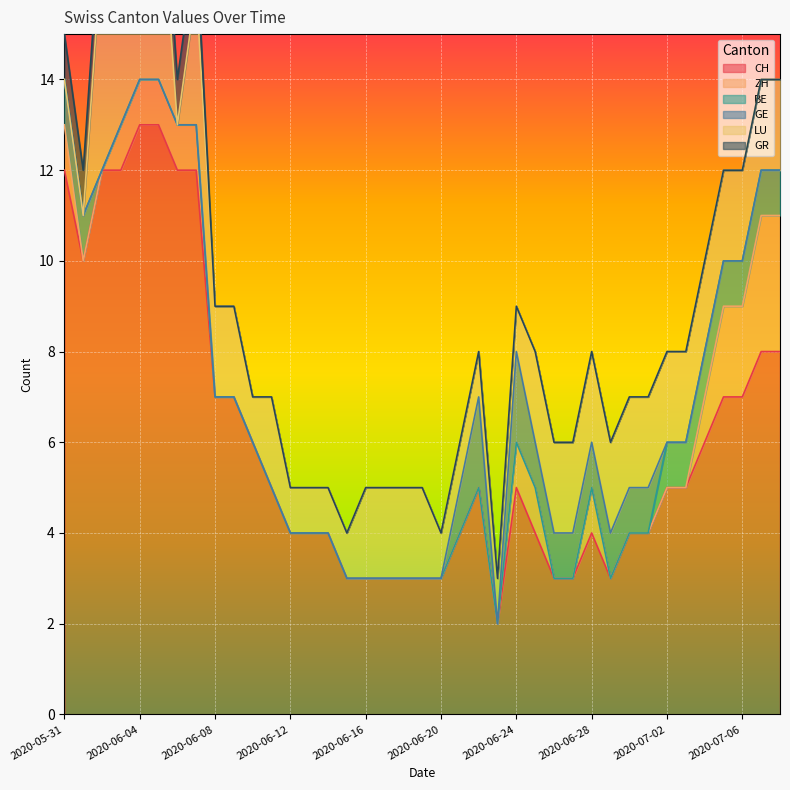

Does the chart display data point markers on the line(s)?

No